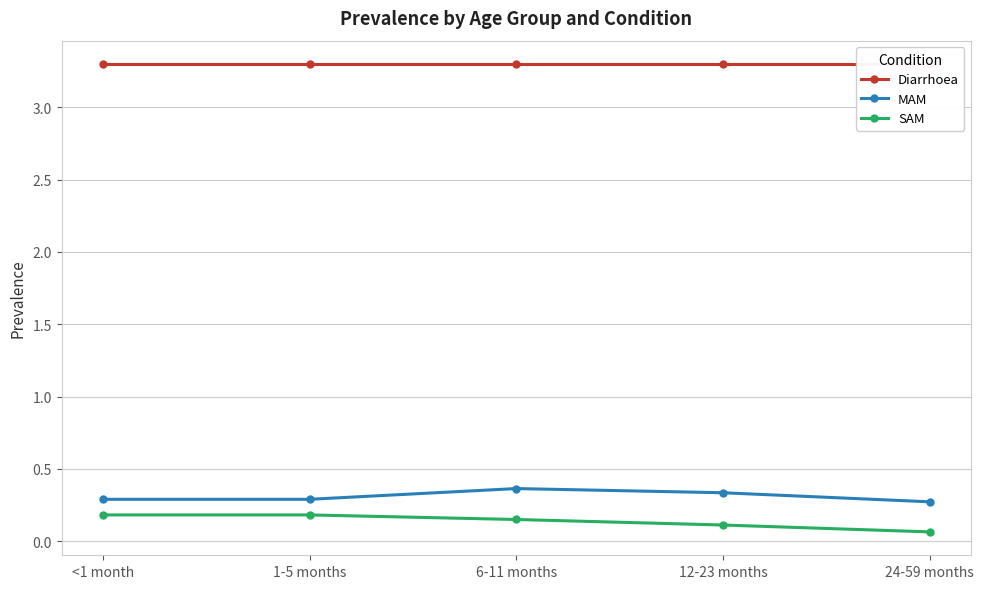

The MAM series shows 0.1 at 1-5 months. True or false?

False